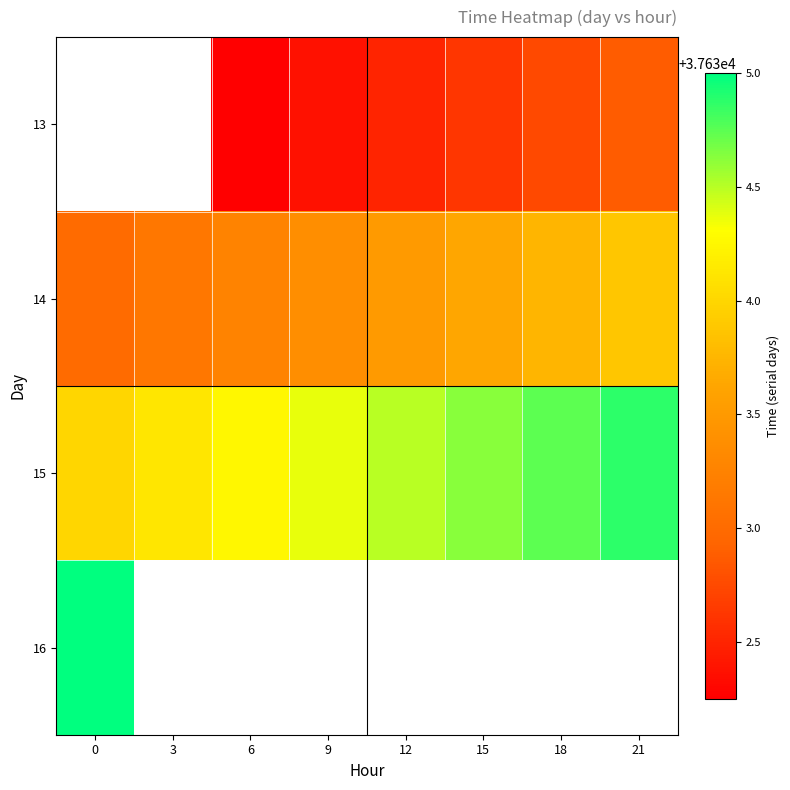

Which category has the highest value in the 14 series?

21